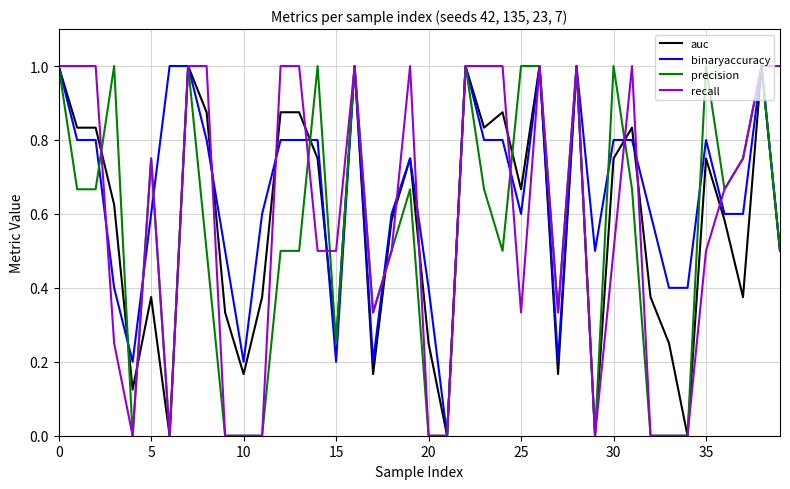

Which series has the largest total across all categories?

binaryaccuracy